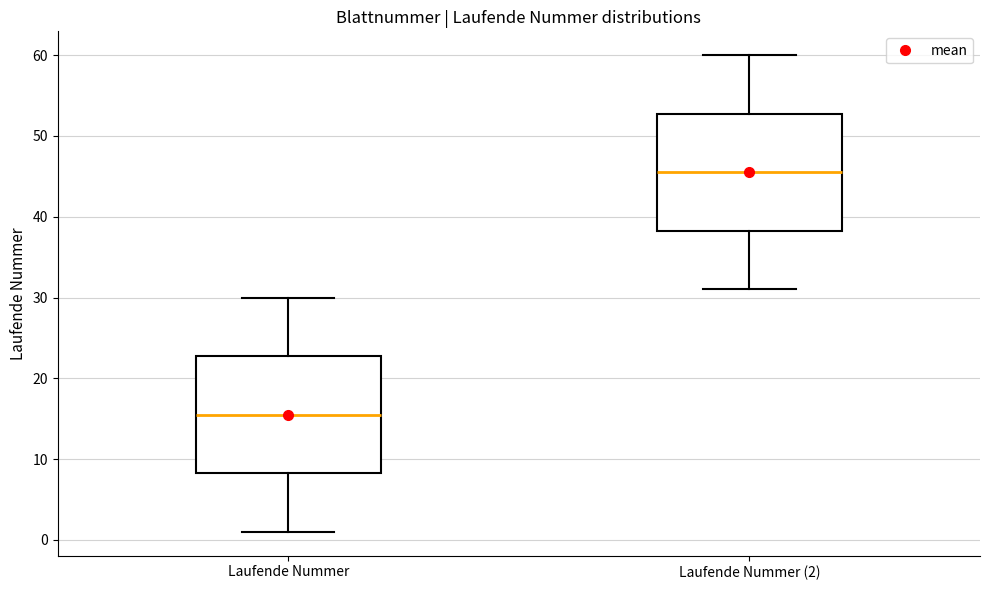

Reading left to right, transcribe this box plot: for each box, give where its median line is, the range the box spans, and where its two whiskers end, as read against the y-axis. The values are not printed on the chart, so give them approximately, as read against the axis.

Laufende Nummer: median 16, box 8 to 23, whiskers 1 to 30
Laufende Nummer (2): median 46, box 38 to 53, whiskers 31 to 60